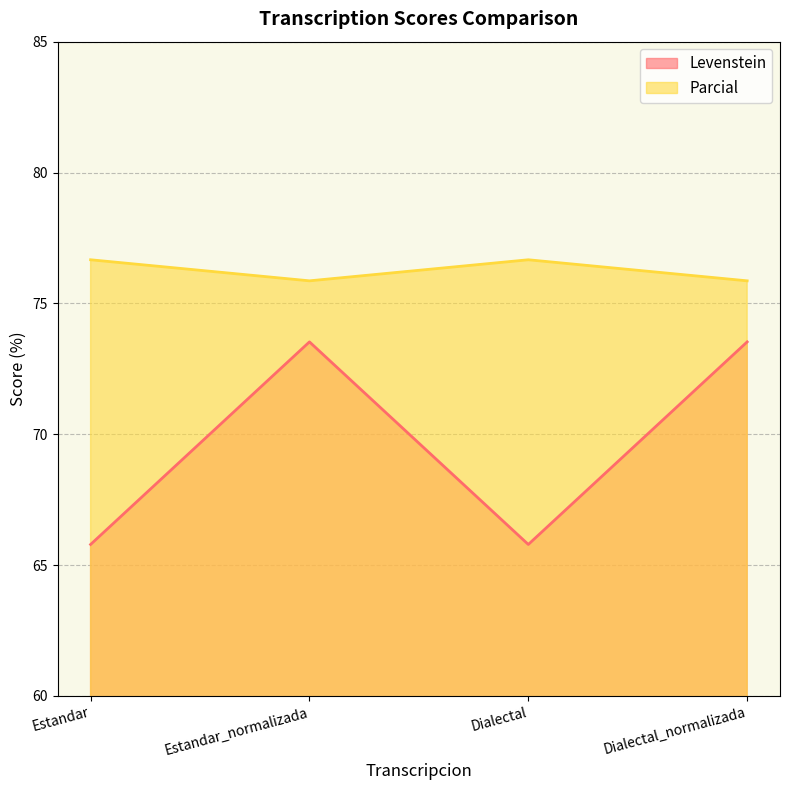

What is the label of the 4th point from the right?

Estandar